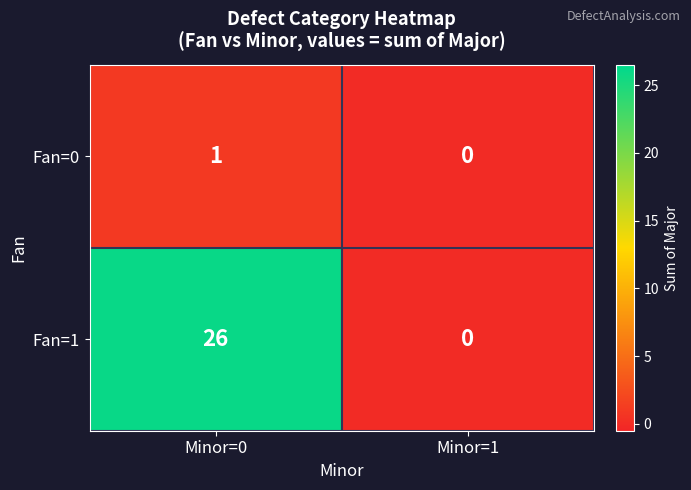

At which category is the sum across all series the highest?

Minor=0